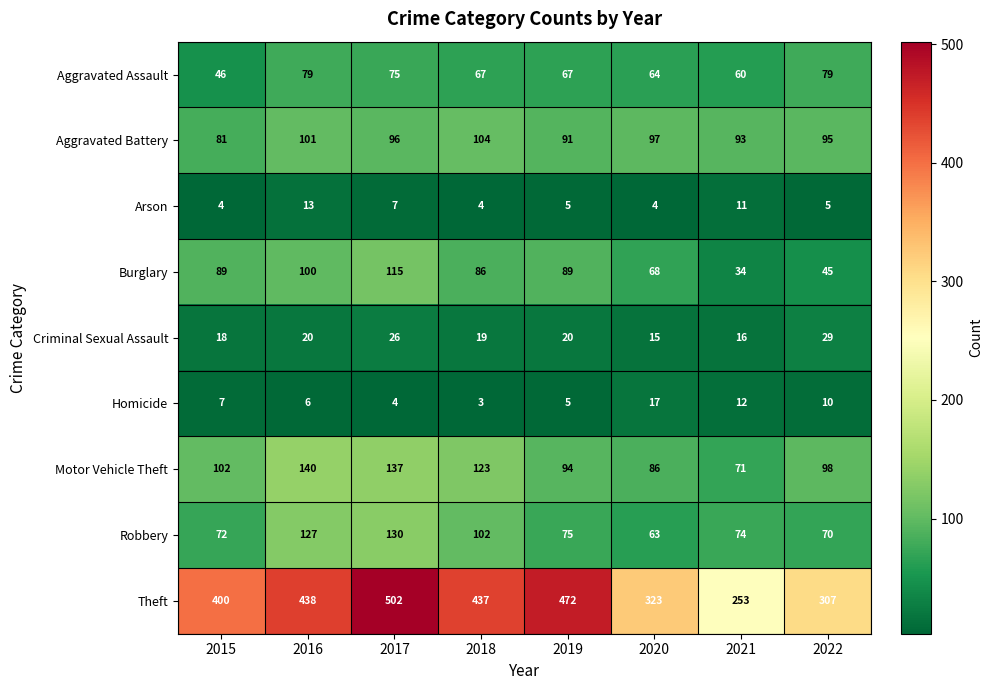

What is the greatest value displayed?

502